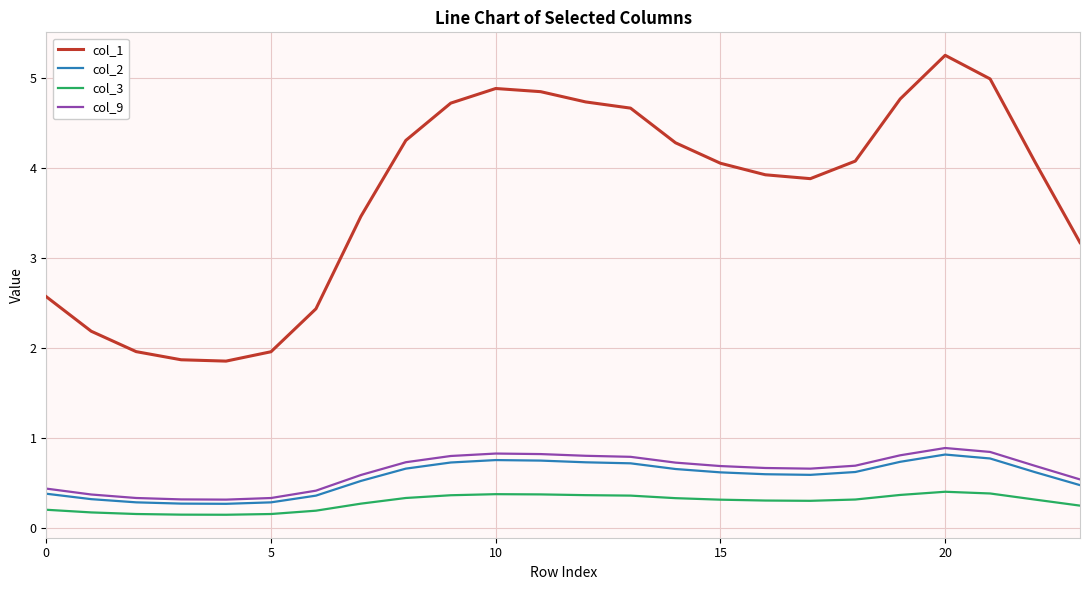

Does the chart have visible grid lines?

Yes